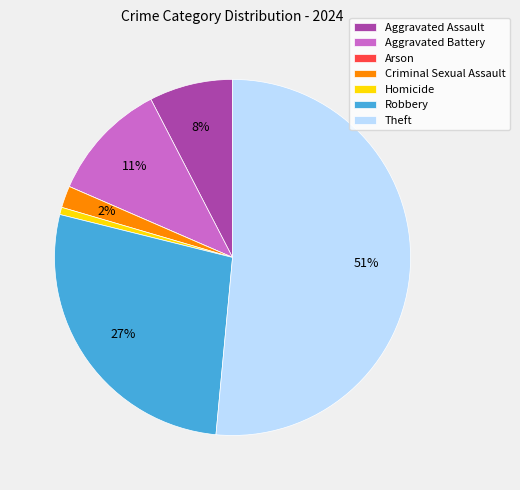

What is the largest slice in the pie chart?

Theft